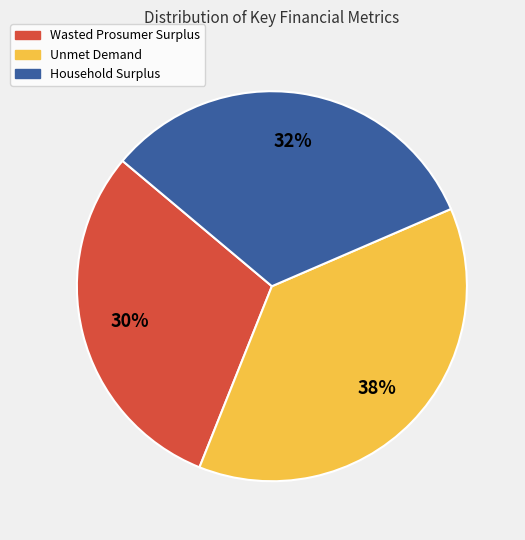

What percentage is the Household Surplus slice, to the nearest percent?

32%